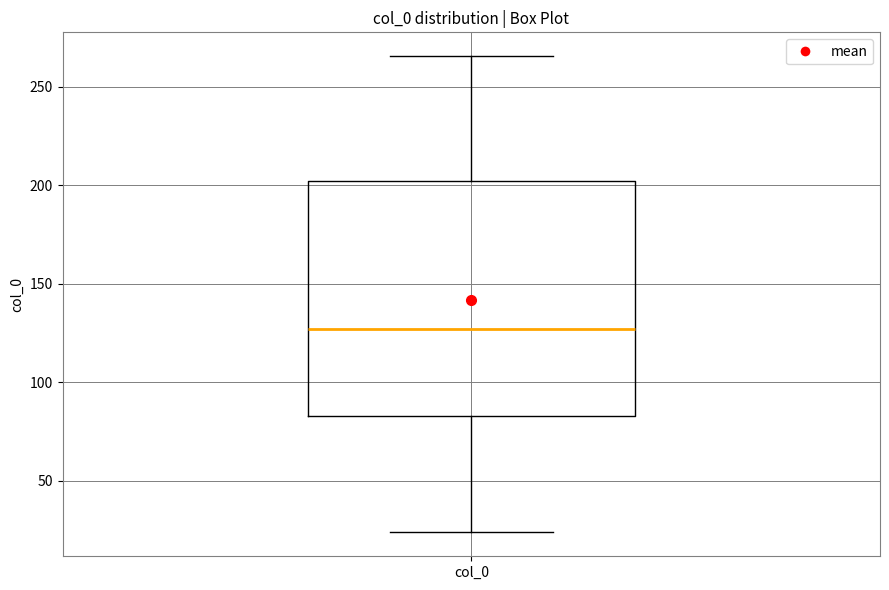

Where does the median line of the box for col_0 sit on the y-axis? The values are not printed on the chart, so give them approximately, as read against the axis.

125